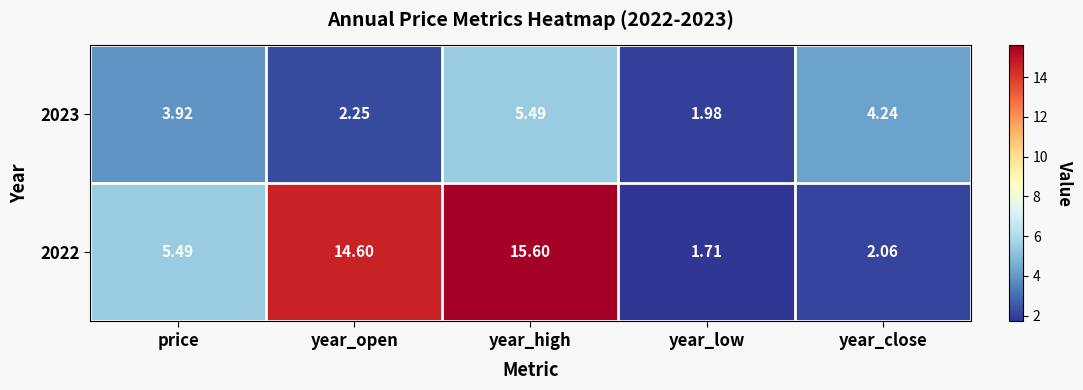

At which label does 2023 reach its peak?

year_high